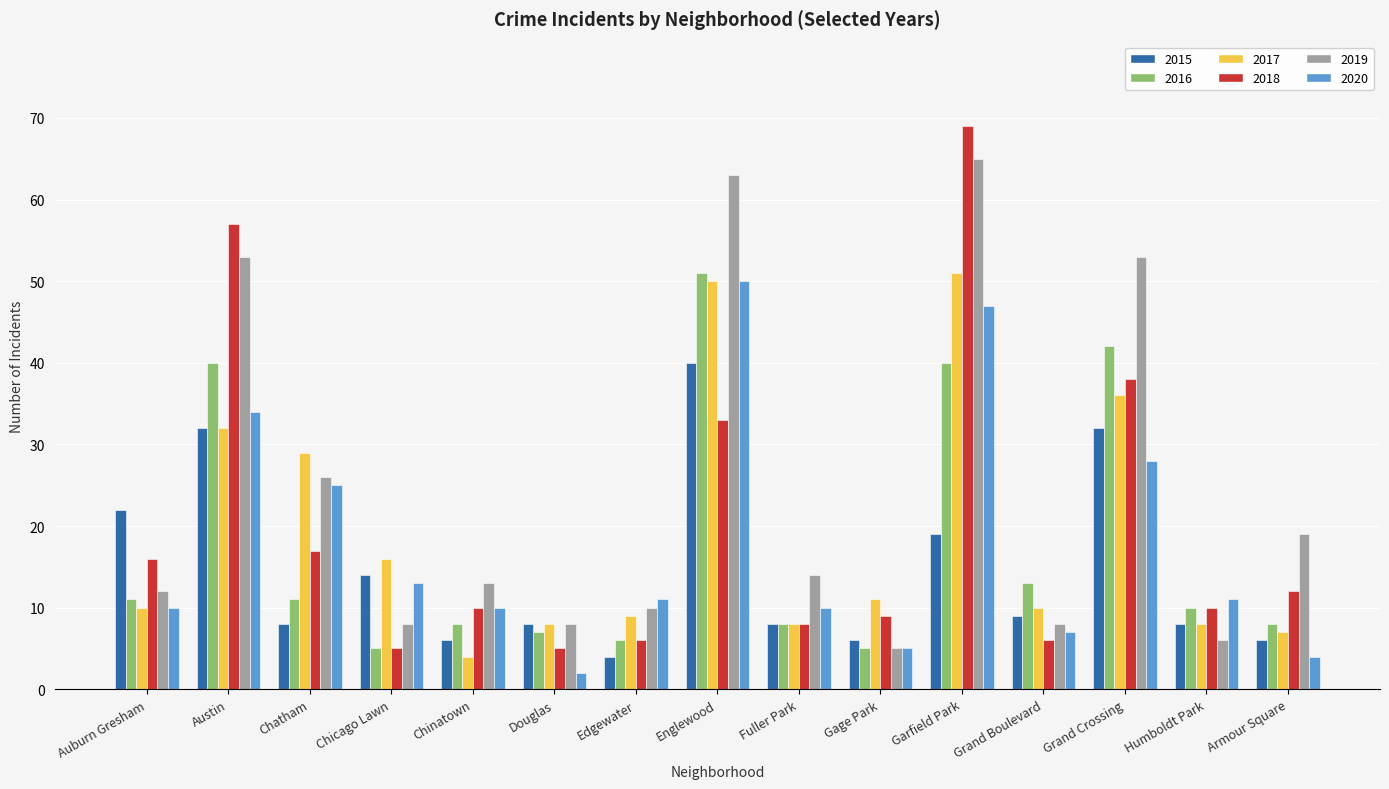

What position from the right is Grand Boulevard?

4